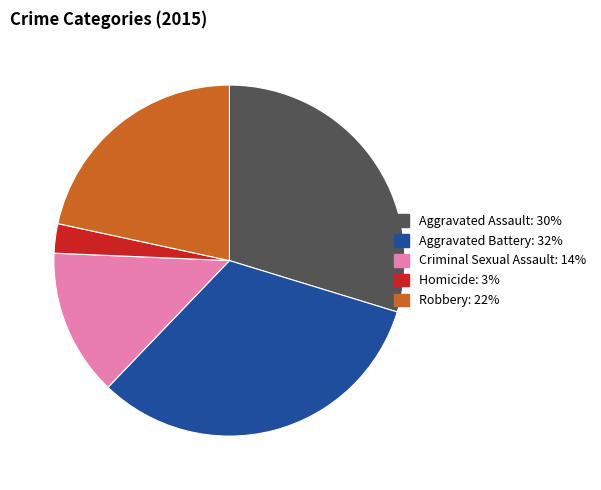

Between Aggravated Assault and Criminal Sexual Assault, which is larger?

Aggravated Assault